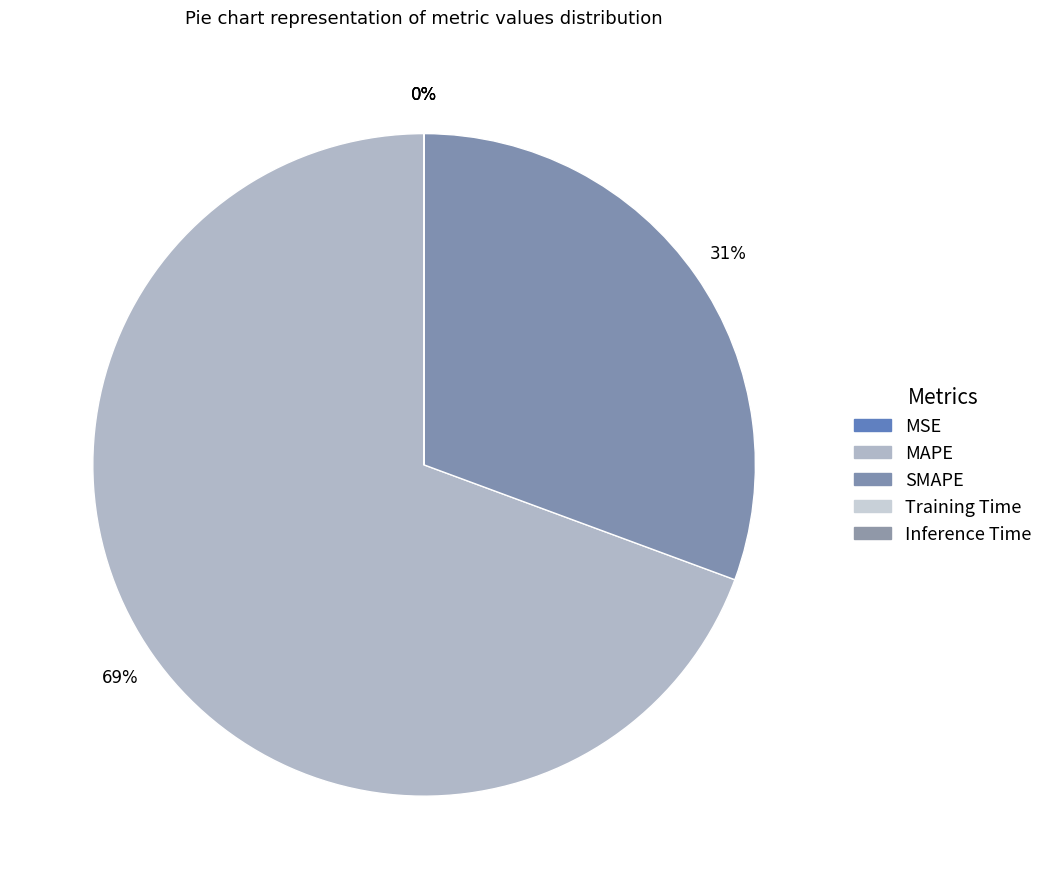

Which category accounts for the majority?

MAPE